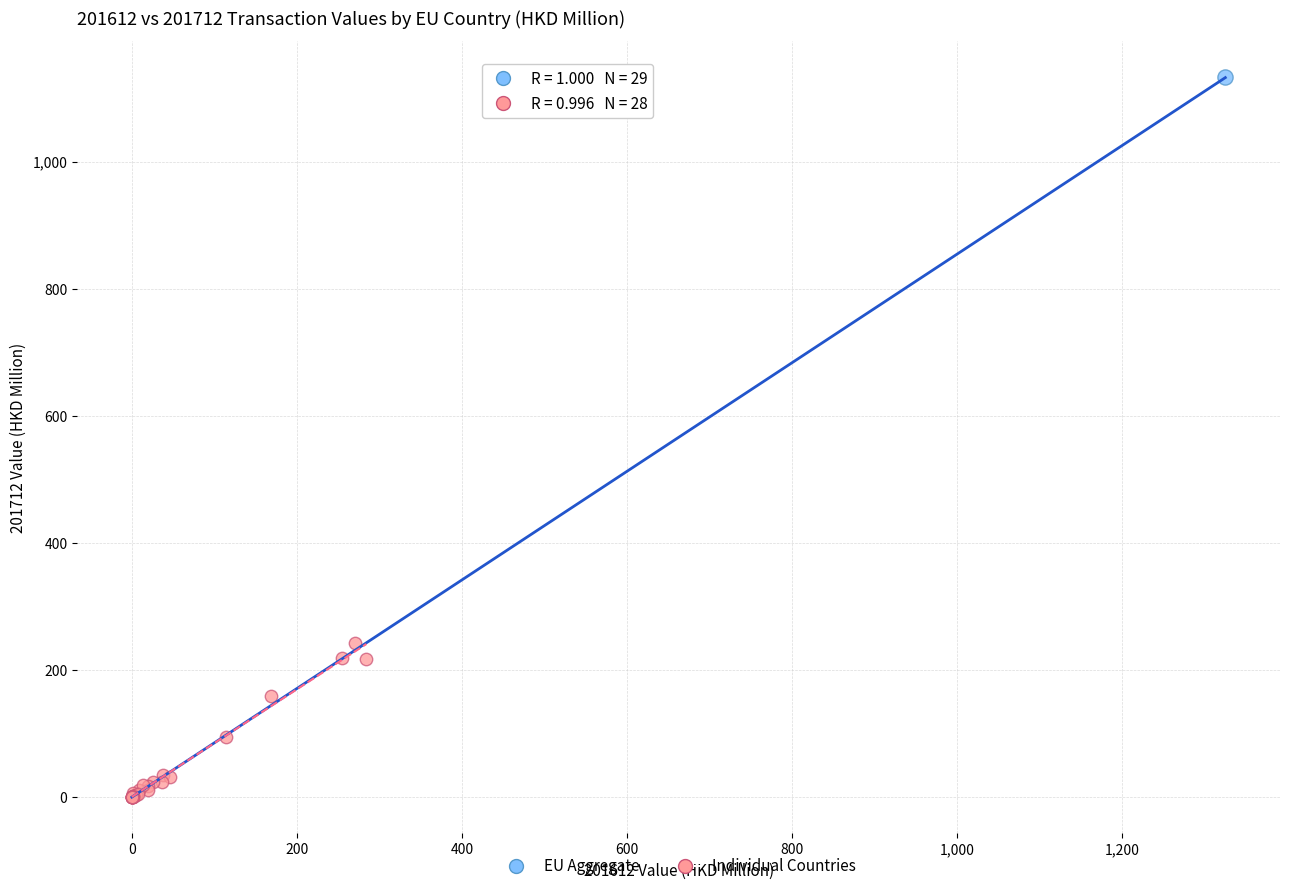

What are all the series names shown in the legend?

EU Aggregate, Individual Countries